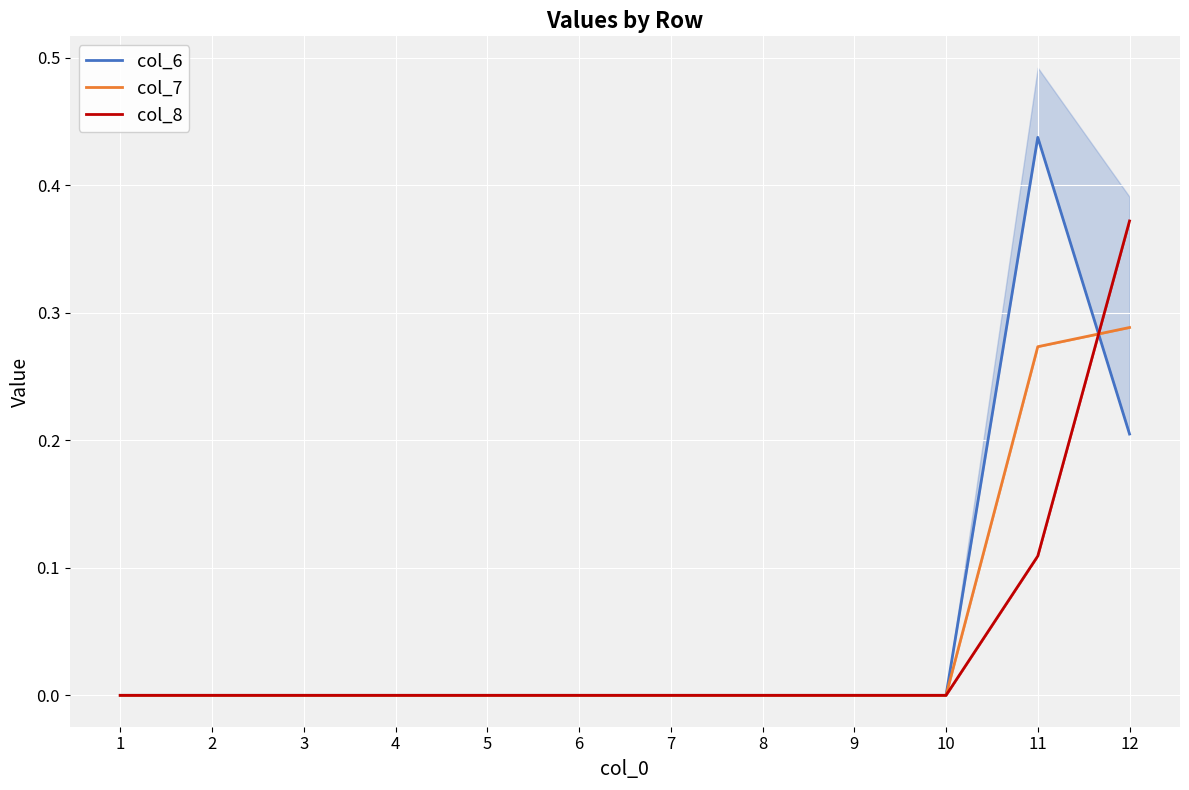

How many values in col_8 are above zero?

2